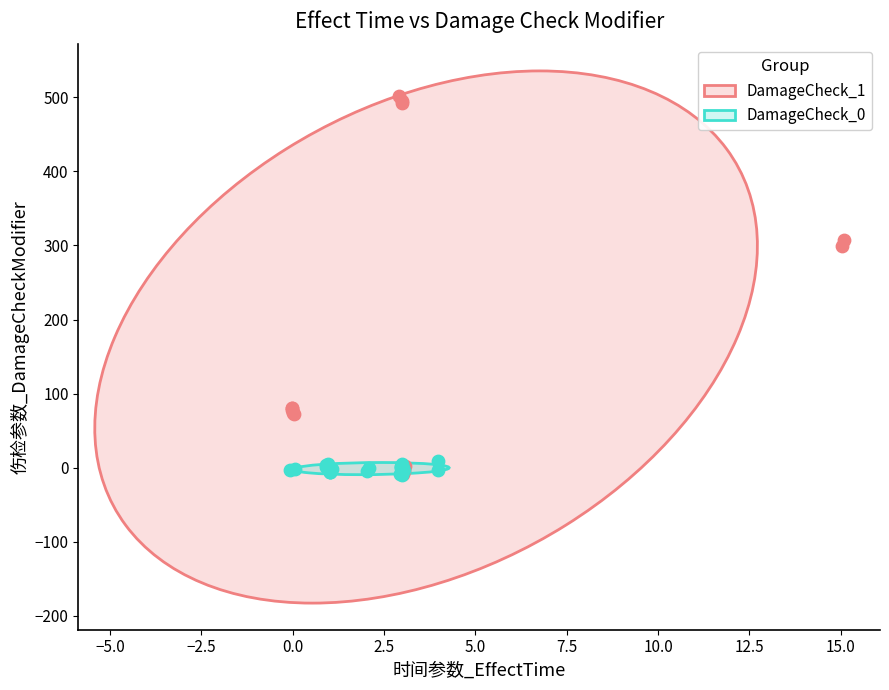

Which series reaches the maximum Y coordinate?

DamageCheck_1